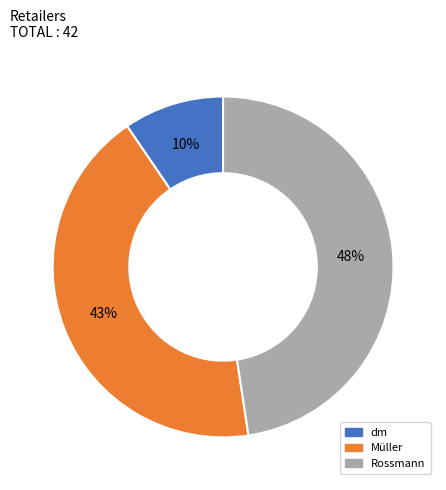

Rank the categories by value from highest to lowest.

Rossmann, Müller, dm